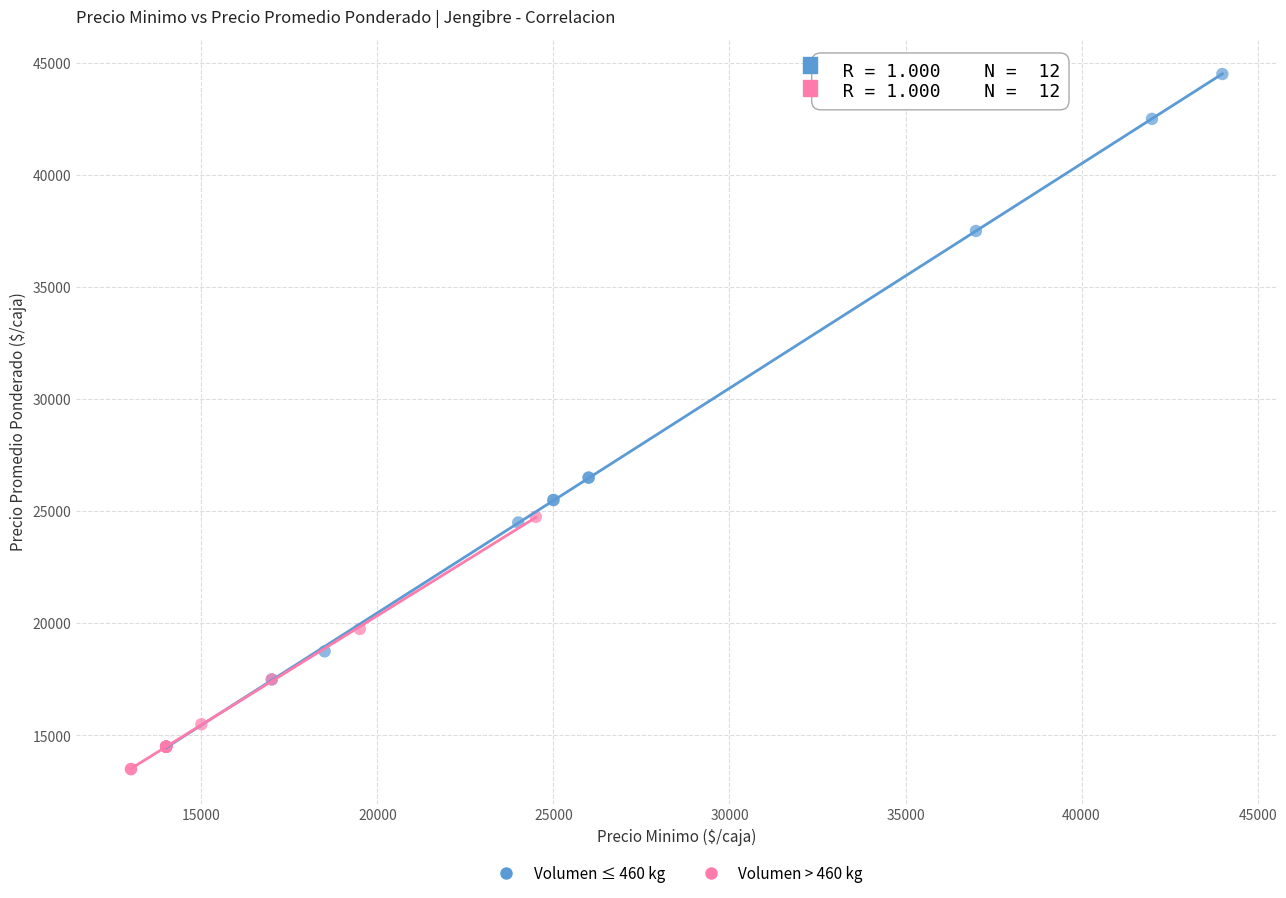

Which series has the widest spread of Y values?

Volumen ≤ 460 kg